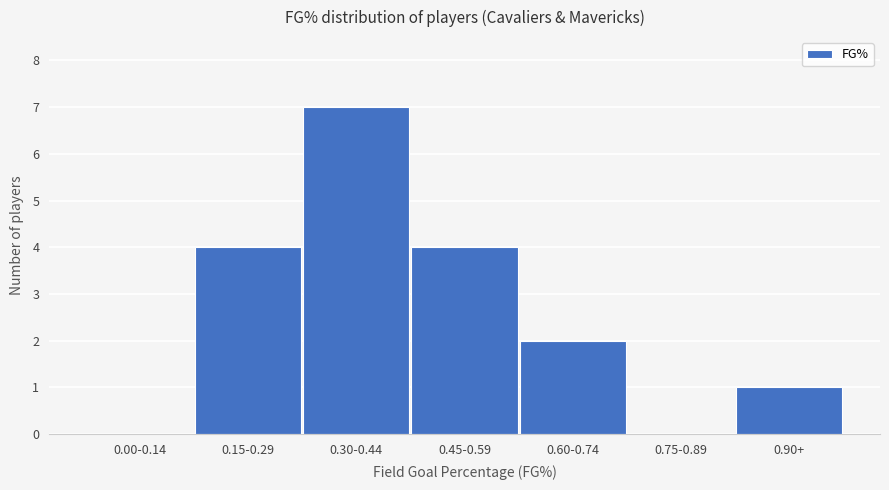

Reading left to right, list all the values displayed in this chart.

0.00-0.14=0	0.15-0.29=4	0.30-0.44=7	0.45-0.59=4	0.60-0.74=2	0.75-0.89=0	0.90+=1